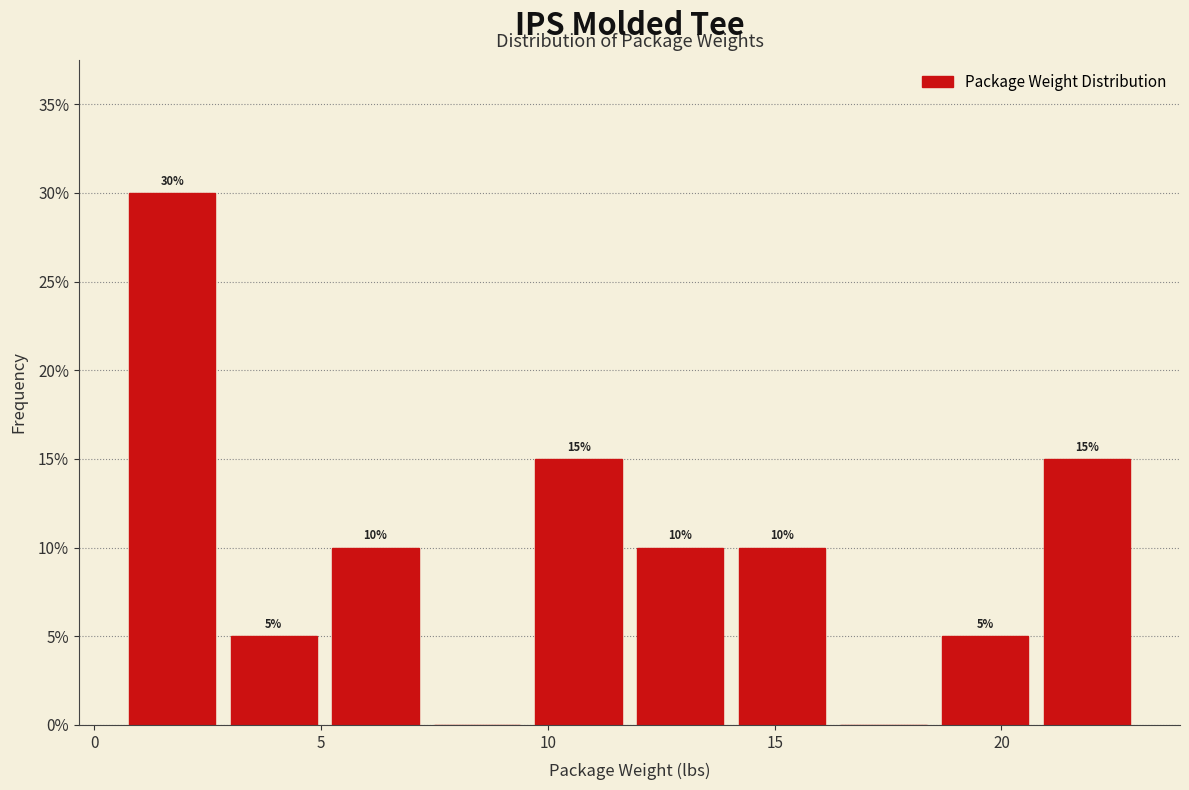

Which range on the x-axis has the tallest bar?

0.5 to 3.0